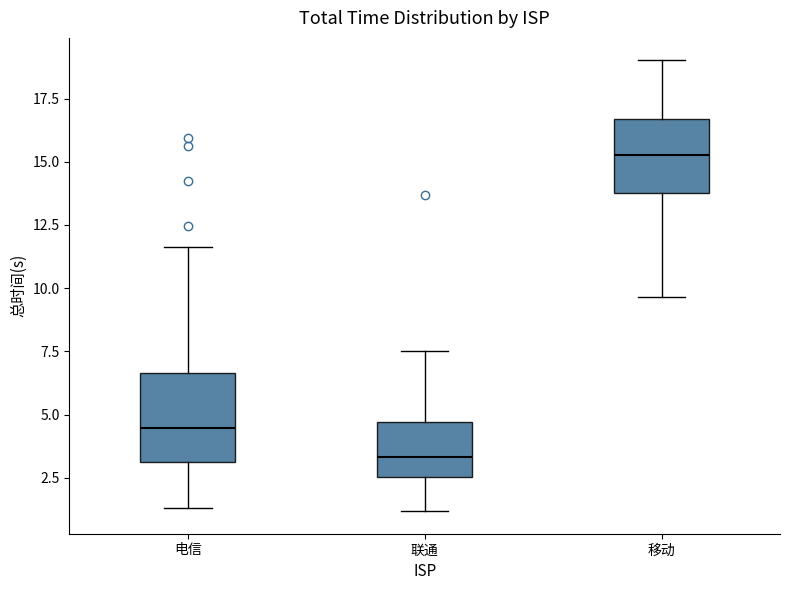

Reading left to right, transcribe this box plot: for each box, give where its median line is, the range the box spans, and where its two whiskers end, as read against the y-axis. The values are not printed on the chart, so give them approximately, as read against the axis.

电信: median 4.5, box 3.0 to 6.5, whiskers 1.5 to 11.5
联通: median 3.5, box 2.5 to 4.5, whiskers 1.0 to 7.5
移动: median 15.5, box 14.0 to 16.5, whiskers 9.5 to 19.0